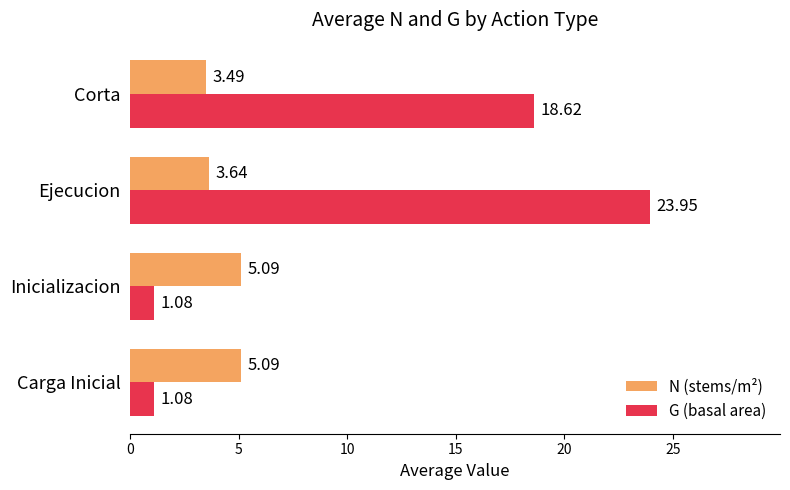

At which category is the sum across all series the highest?

Ejecucion